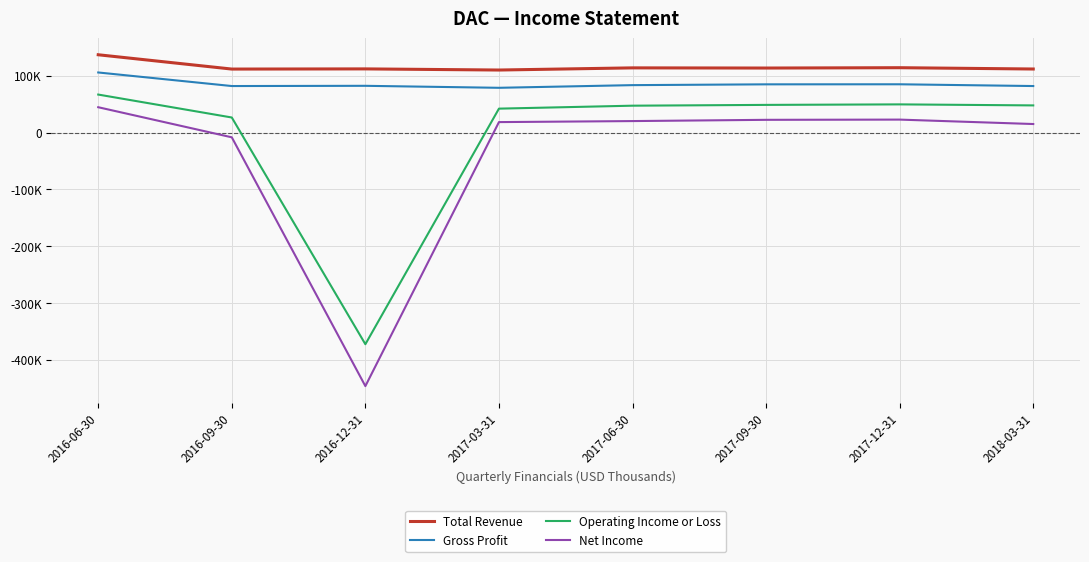

What is the label of the 3rd point from the right?

2017-09-30